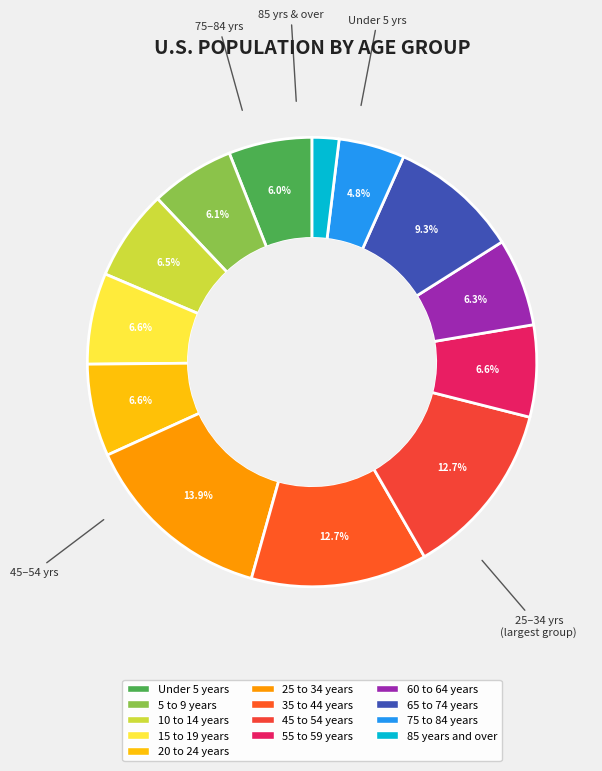

What percentage is the 20 to 24 years slice, to the nearest percent?

7%